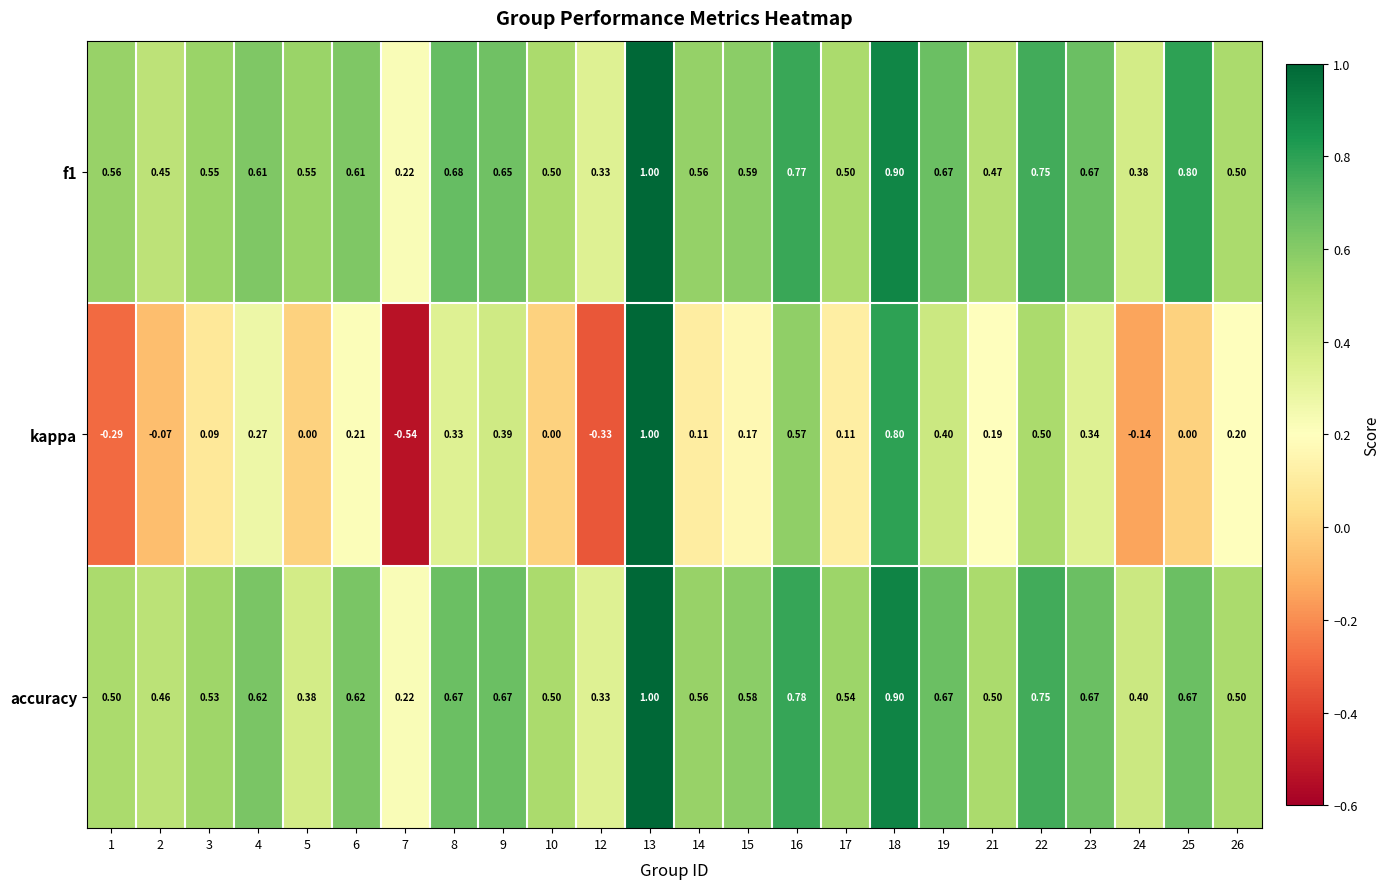

Which series has the largest range (max minus min)?

kappa